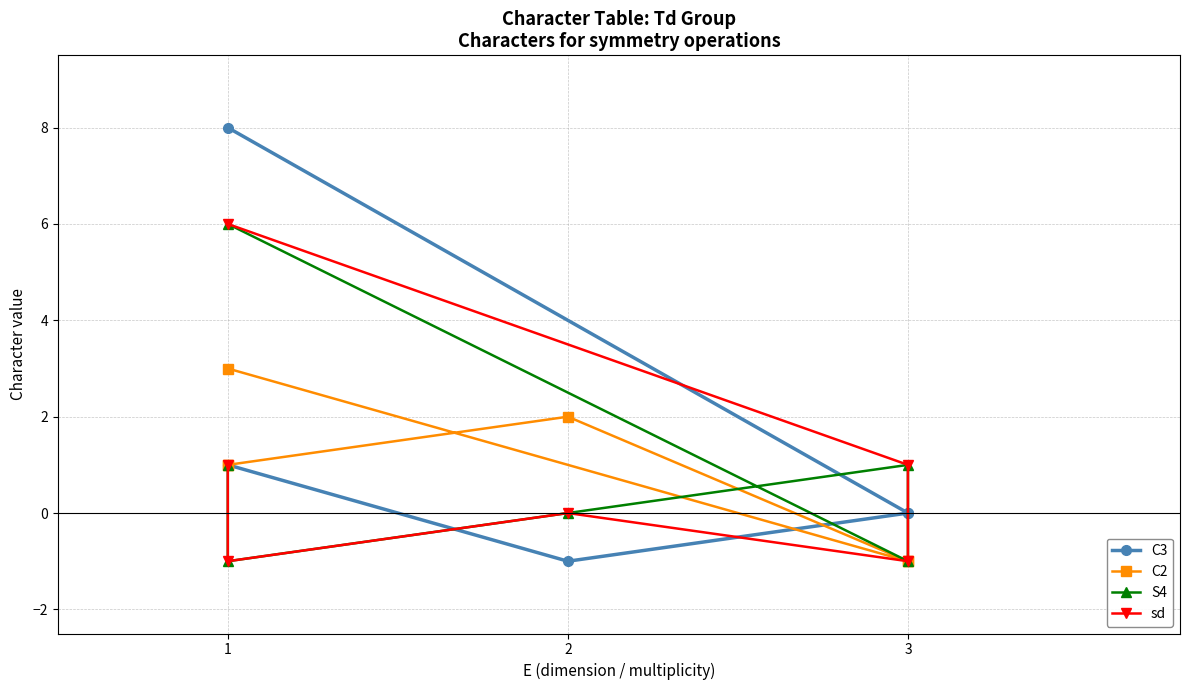

Reading left to right, what are all the values shown in this chart?

C3: 1	1	-1	0	0	8
C2: 1	1	2	-1	-1	3
S4: 1	-1	0	1	-1	6
sd: 1	-1	0	-1	1	6